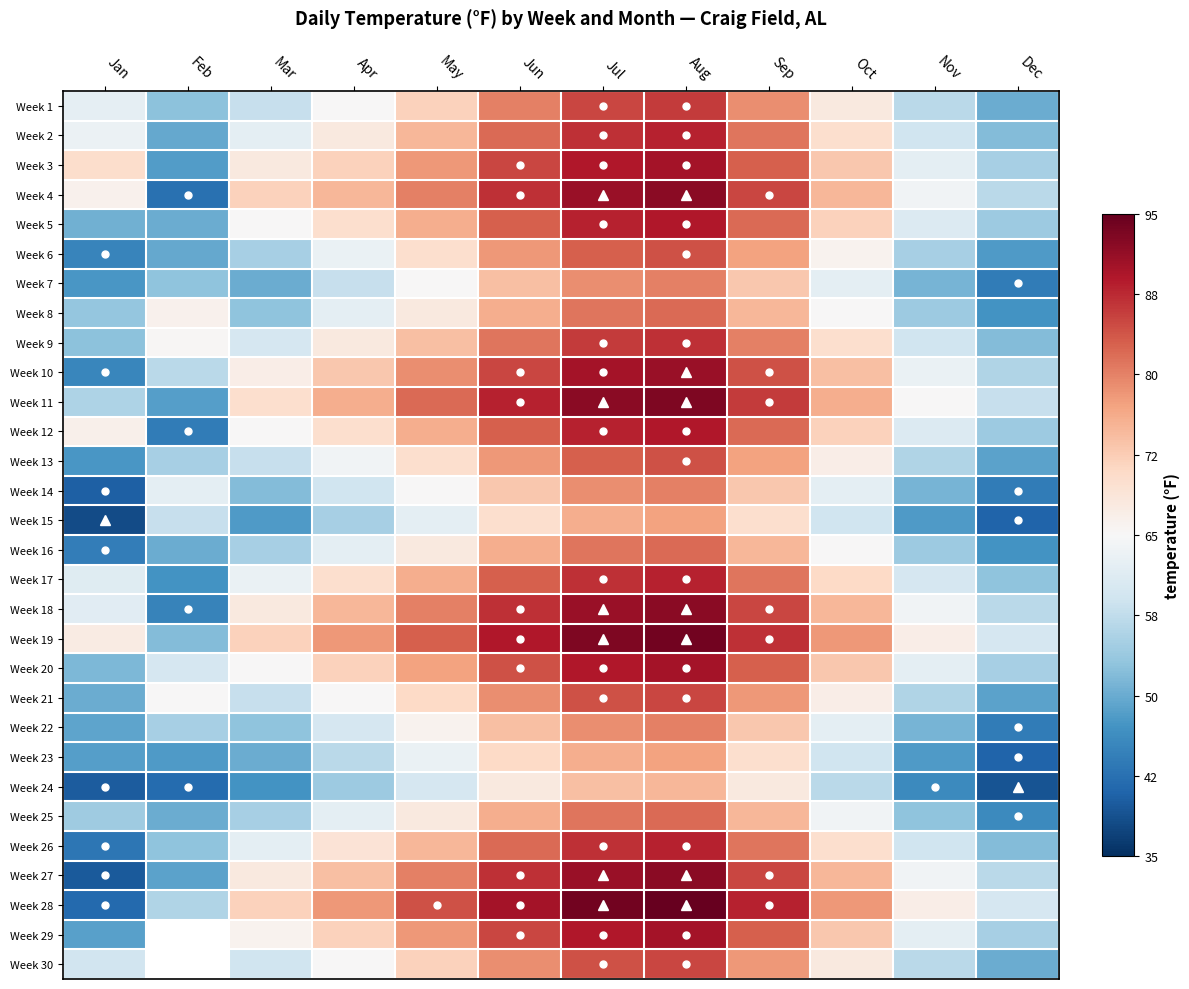

The Week 11 series shows 0.2 at Apr. True or false?

False